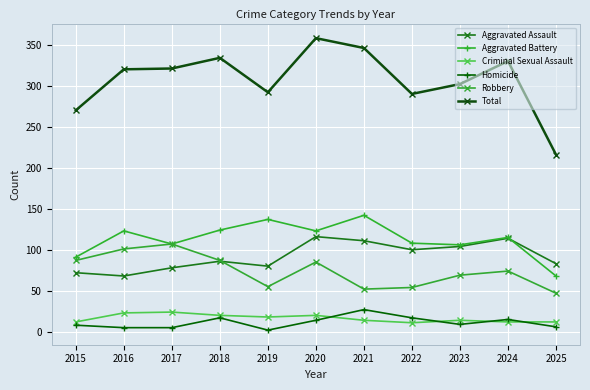

At which category is the sum across all series the highest?

2020